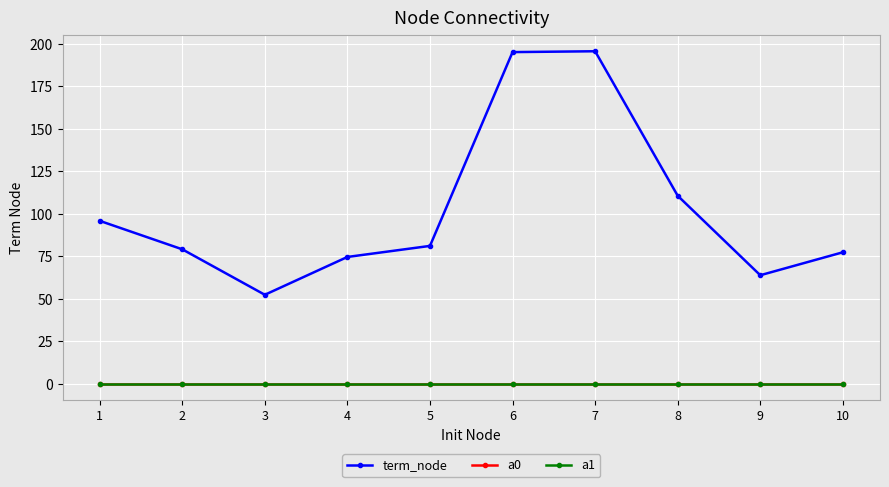

The a1 series shows 0.0 at 4. True or false?

True